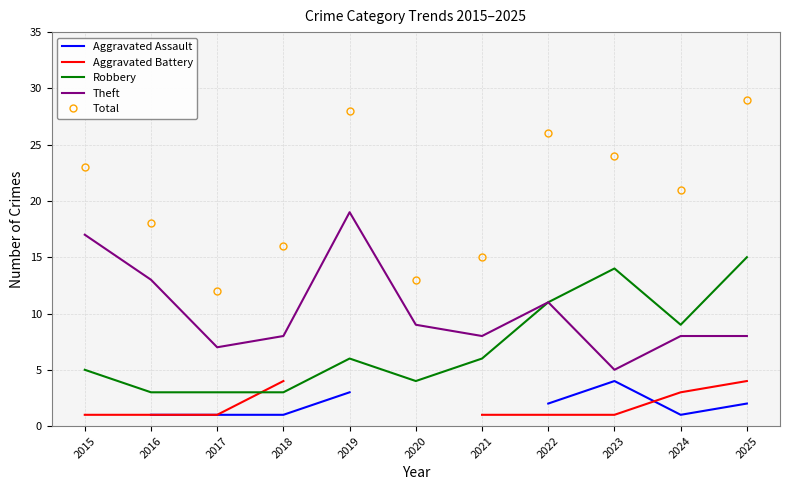

What is the total value across all series at 2017?

24.0